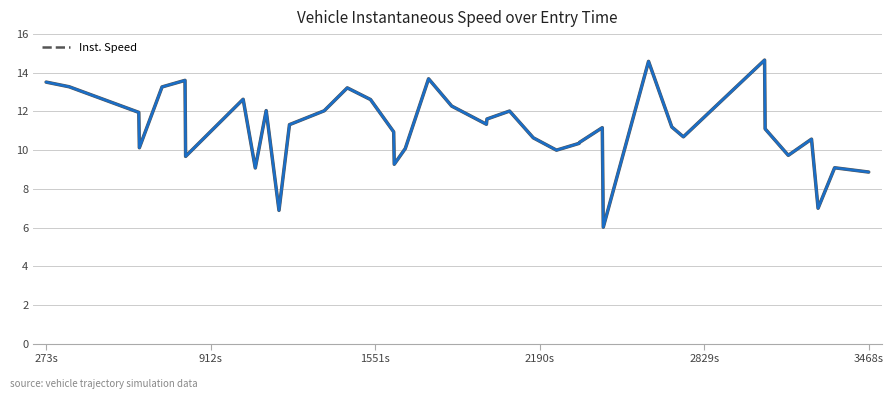

What is the greatest value displayed?

14.7